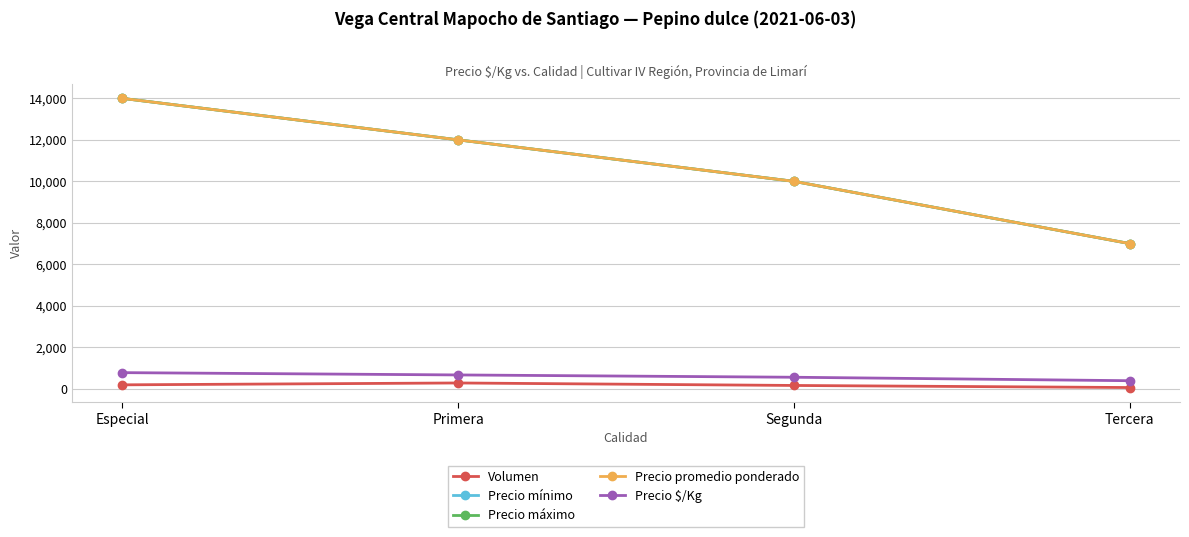

Does the chart have visible grid lines?

Yes